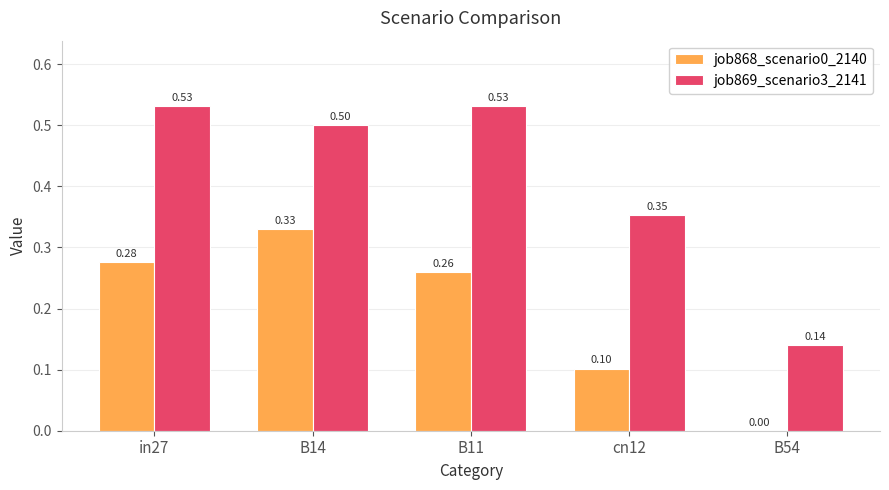

What is the sum of all job868_scenario0_2140 values?

1.0